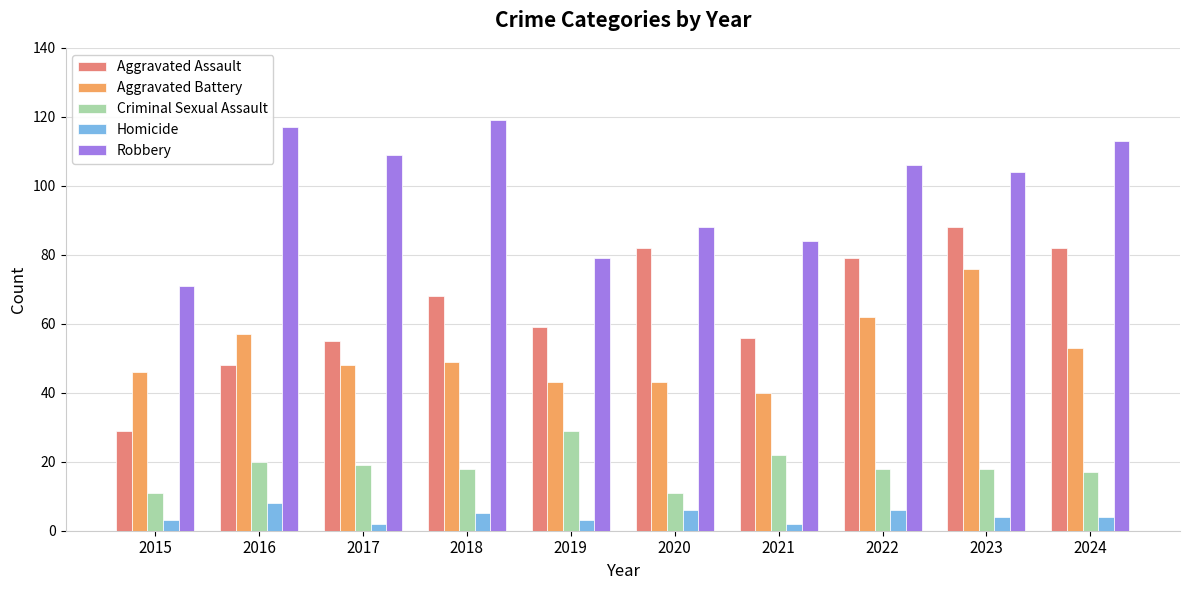

What are all the series names shown in the legend?

Aggravated Assault, Aggravated Battery, Criminal Sexual Assault, Homicide, Robbery